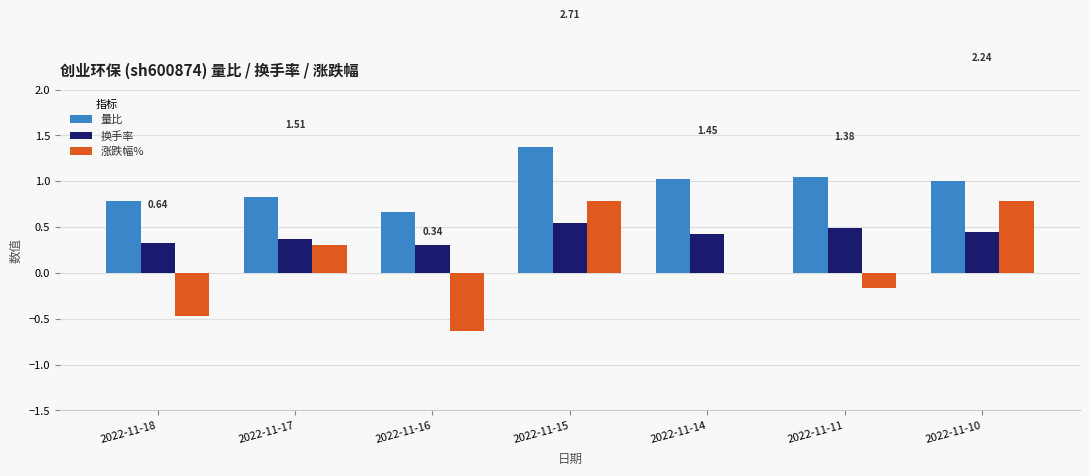

True or false: 涨跌幅% has a value of 1.3 at 2022-11-10.

False